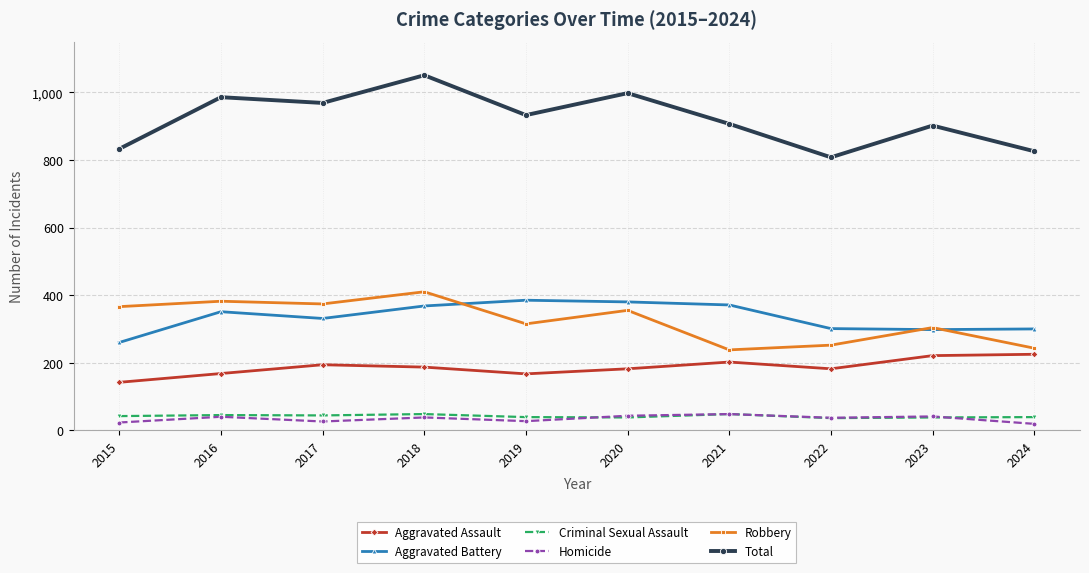

What is the greatest value displayed?

1051